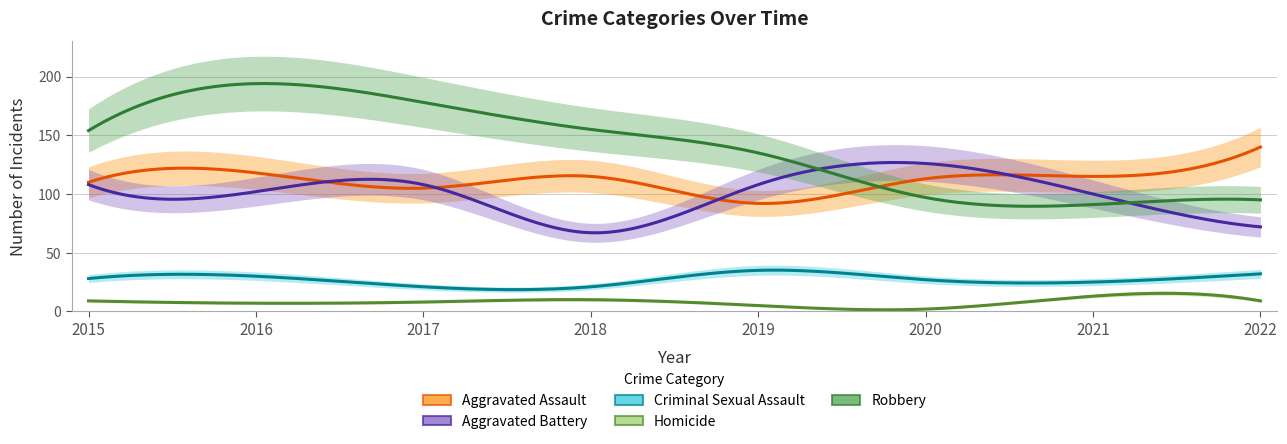

List the labels in order of Homicide value, smallest first.

2020, 2019, 2016, 2017, 2015, 2022, 2018, 2021